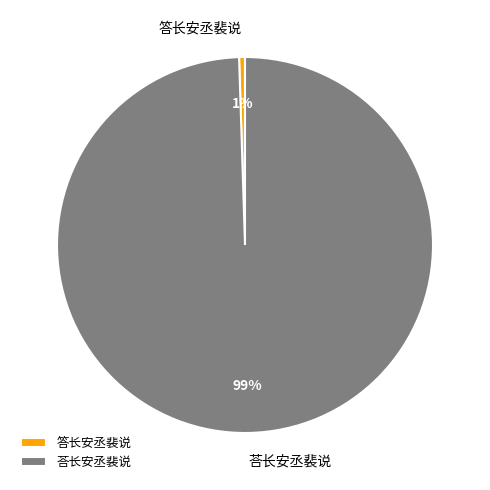

To the nearest percent, what is the combined percentage of 荅长安丞裴说 and 答长安丞裴说?

100%